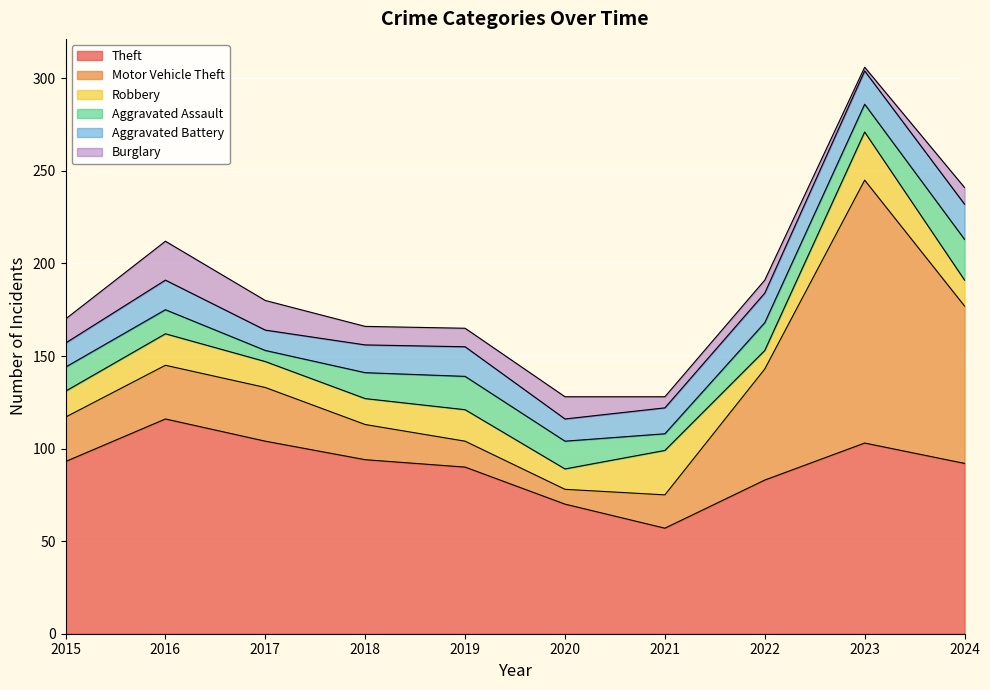

At how many categories does at least one series exceed 96?

3